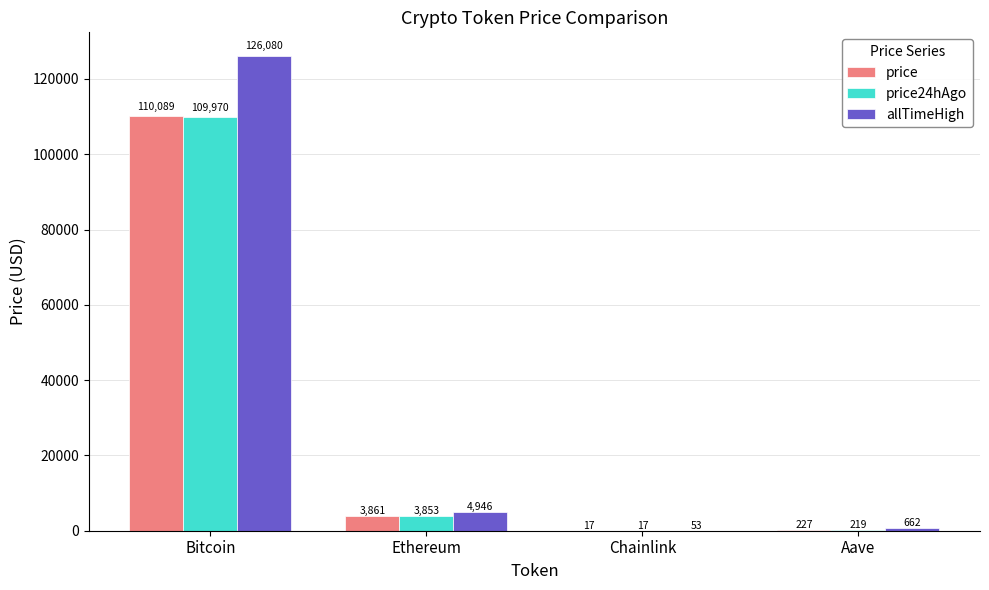

Which series has the largest total across all categories?

allTimeHigh